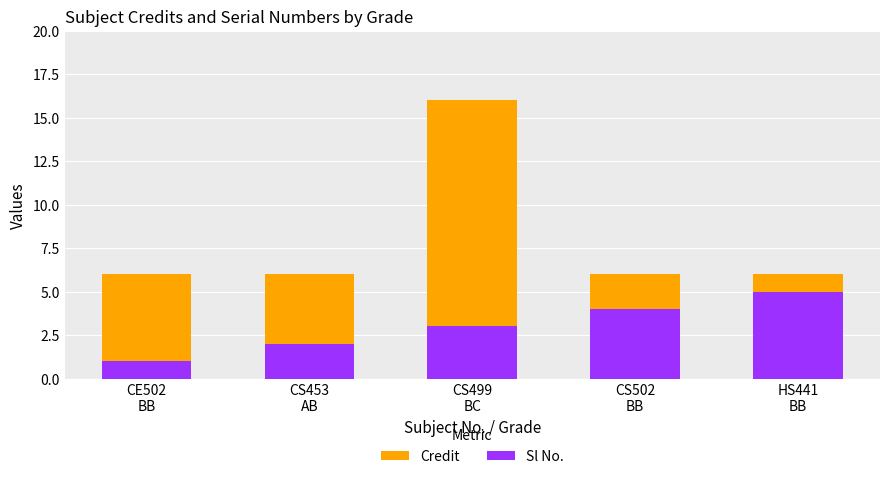

What is the maximum value for Sl No.?

5